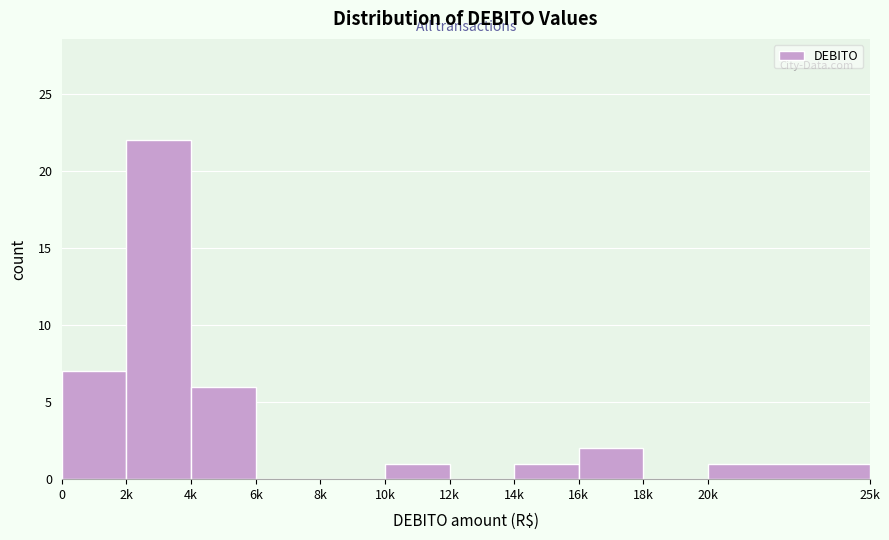

Reading right to left, list all the values displayed in this chart.

20k=1	18k=0	16k=2	14k=1	12k=0	10k=1	8k=0	6k=0	4k=6	2k=22	0=7